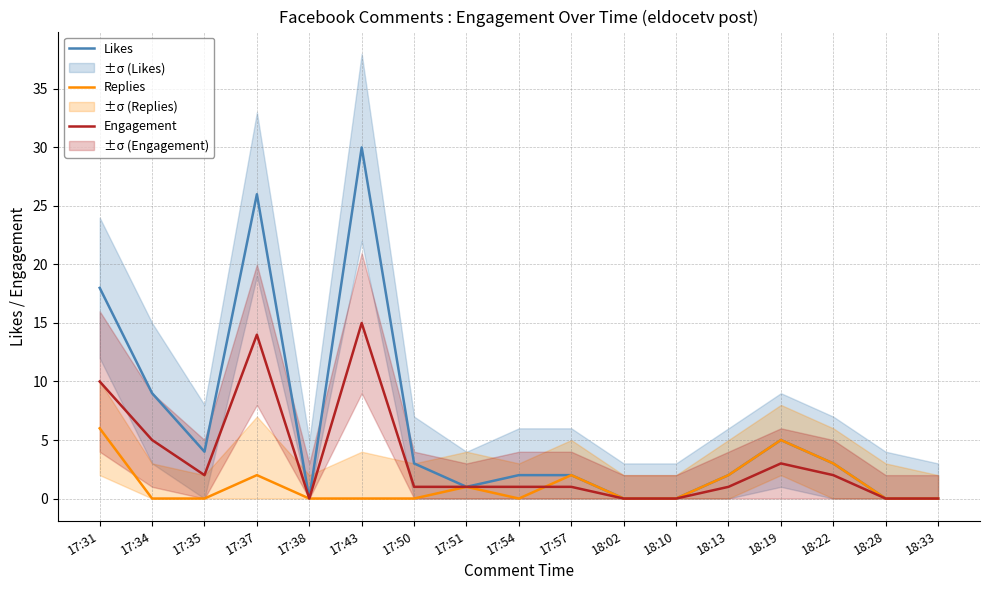

At which label does Engagement reach its peak?

17:43